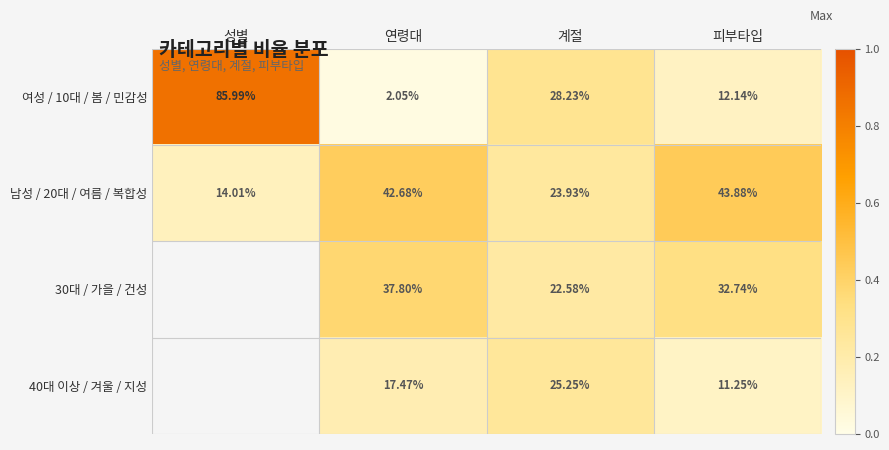

Which category has the lowest value in the 여성 / 10대 / 봄 / 민감성 series?

연령대